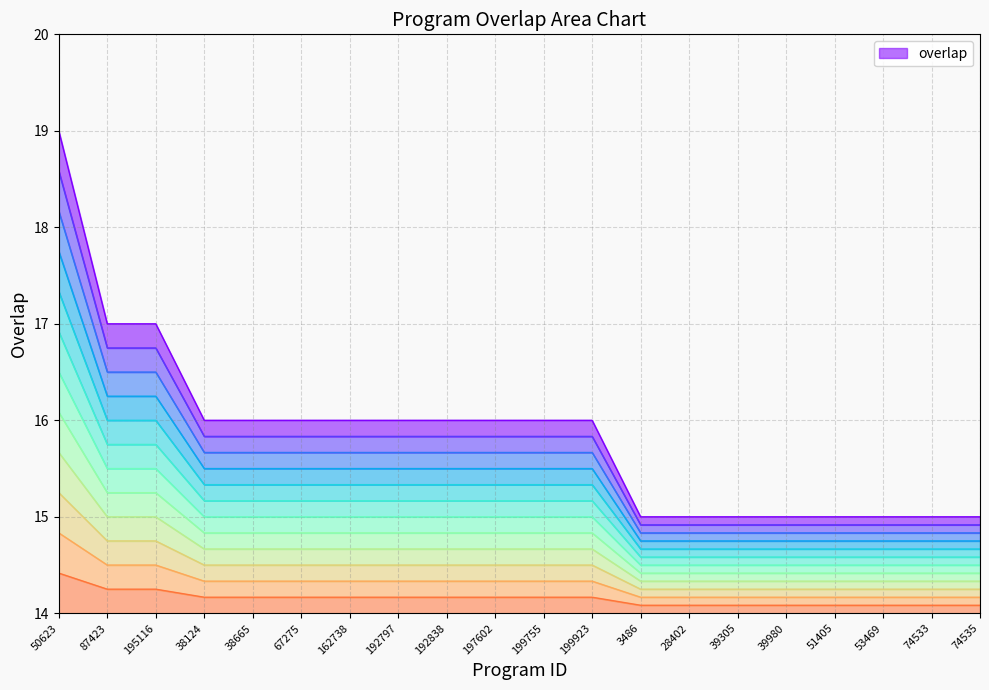

Does the chart have visible grid lines?

Yes